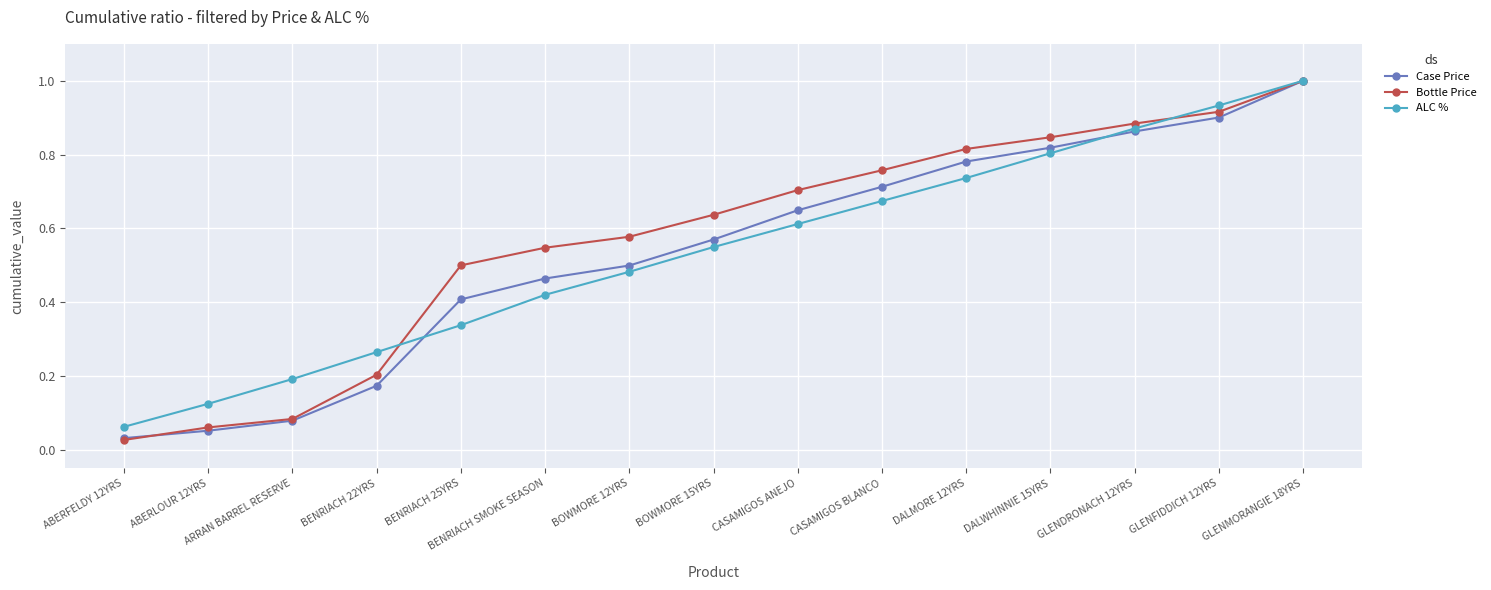

Where do ALC % and Case Price first cross each other?

BENRIACH 22YRS and BENRIACH 25YRS